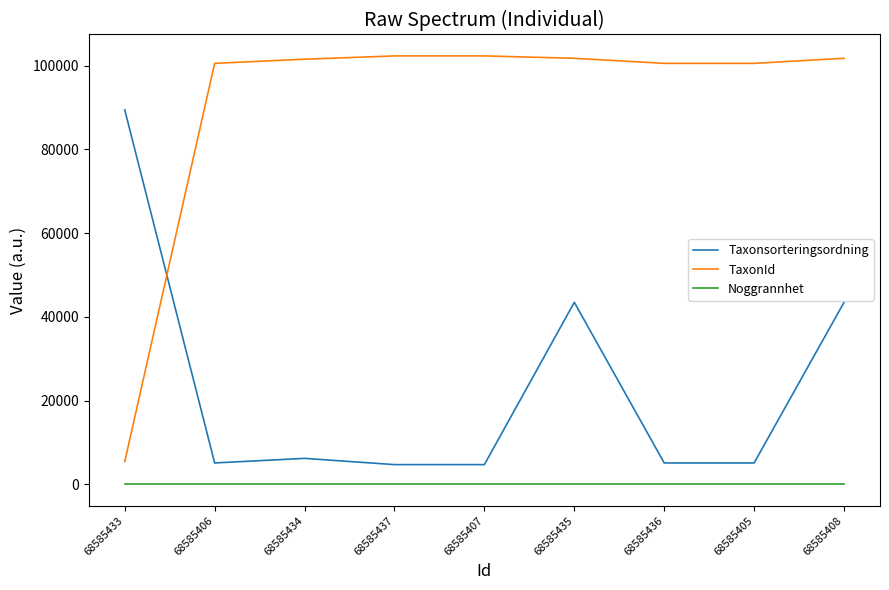

What is the sum of all TaxonId values?

816622